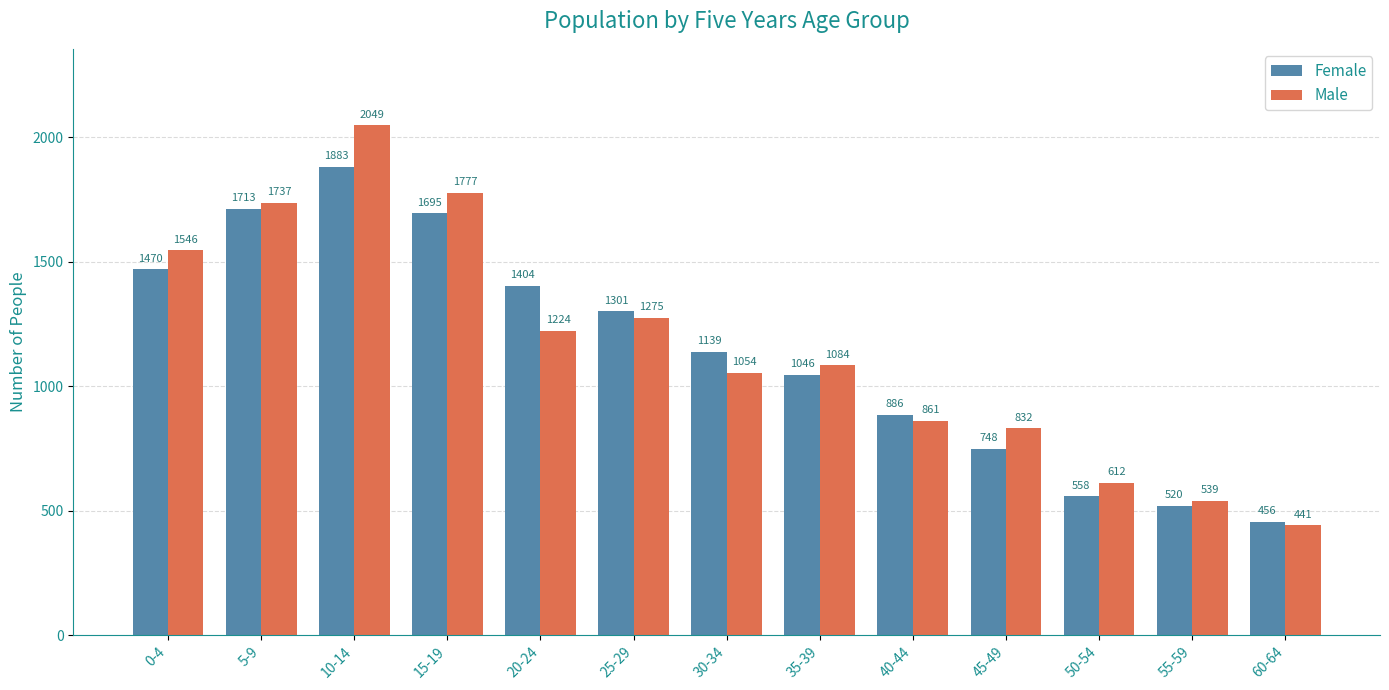

At 5-9, list the series in order from smallest to largest.

Female, Male